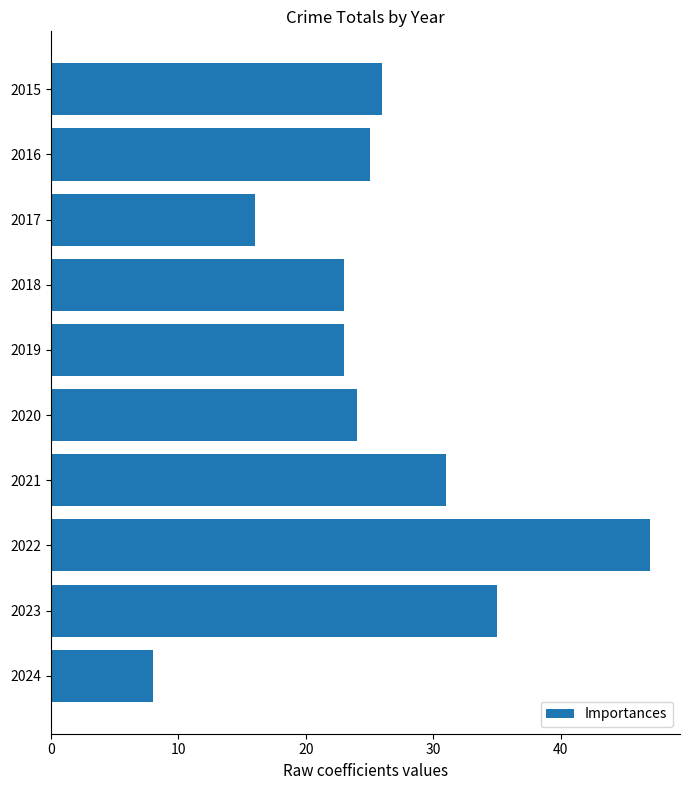

What is the greatest value displayed?

47